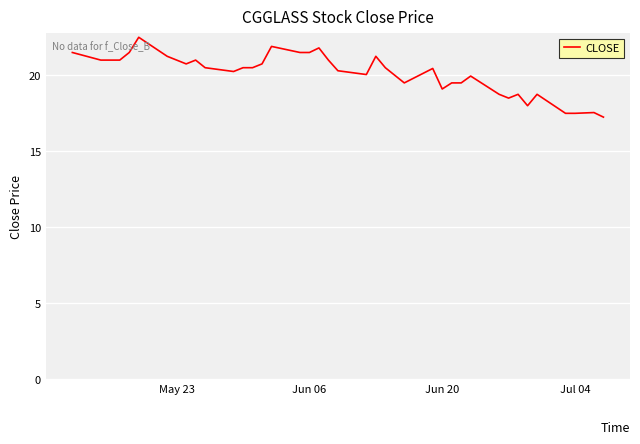

What is the average value?

20.1